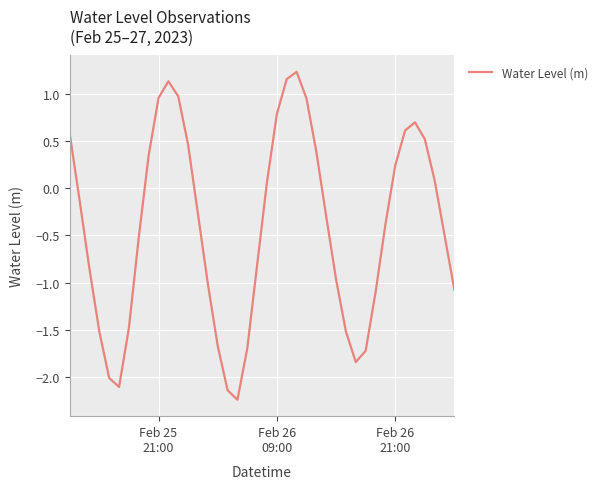

How many values are below zero?

23